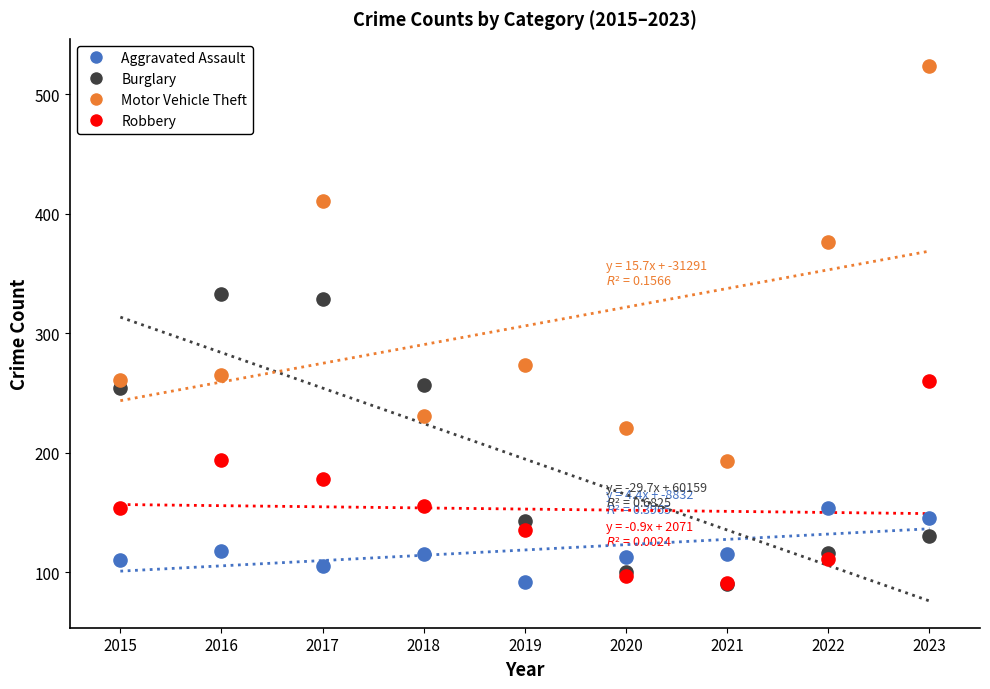

What are all the series names shown in the legend?

Aggravated Assault, Burglary, Motor Vehicle Theft, Robbery